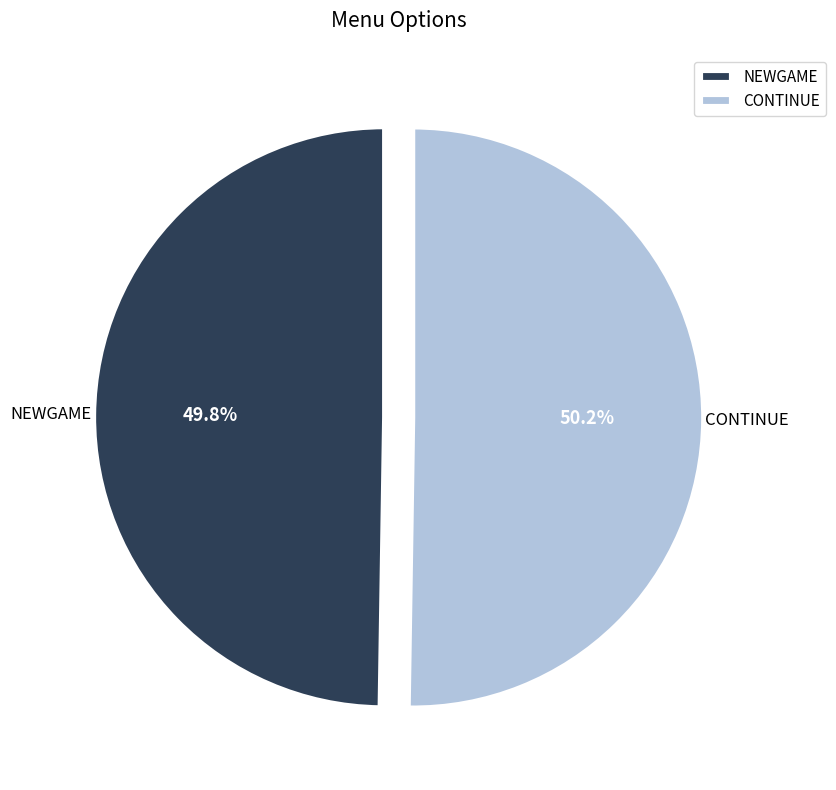

Is it true that NEWGAME is 50% of the pie?

True